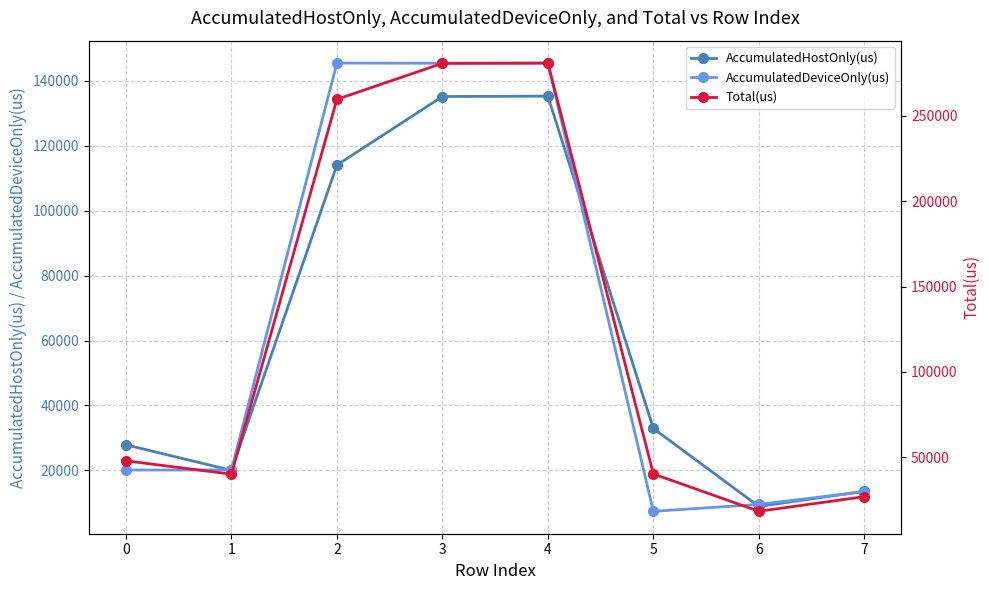

At which label does AccumulatedHostOnly(us) reach its minimum?

6